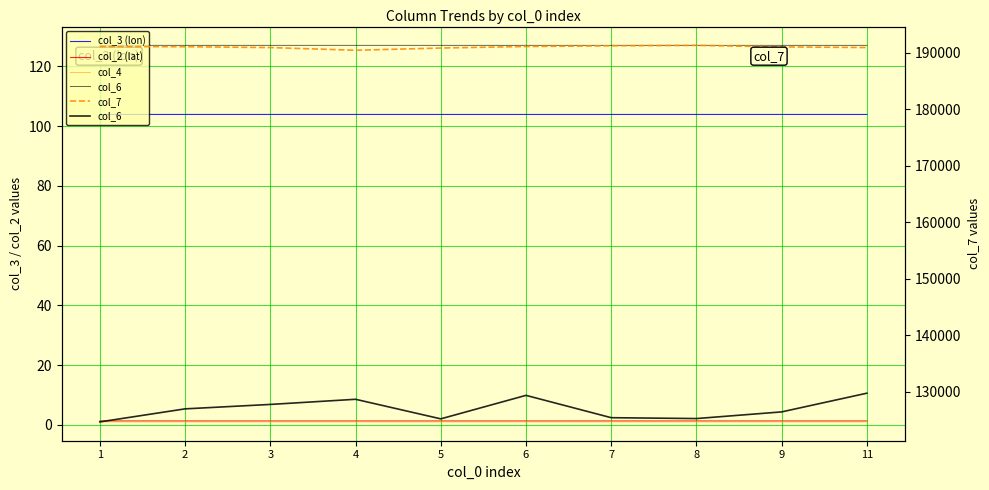

Does the chart display data point markers on the line(s)?

No